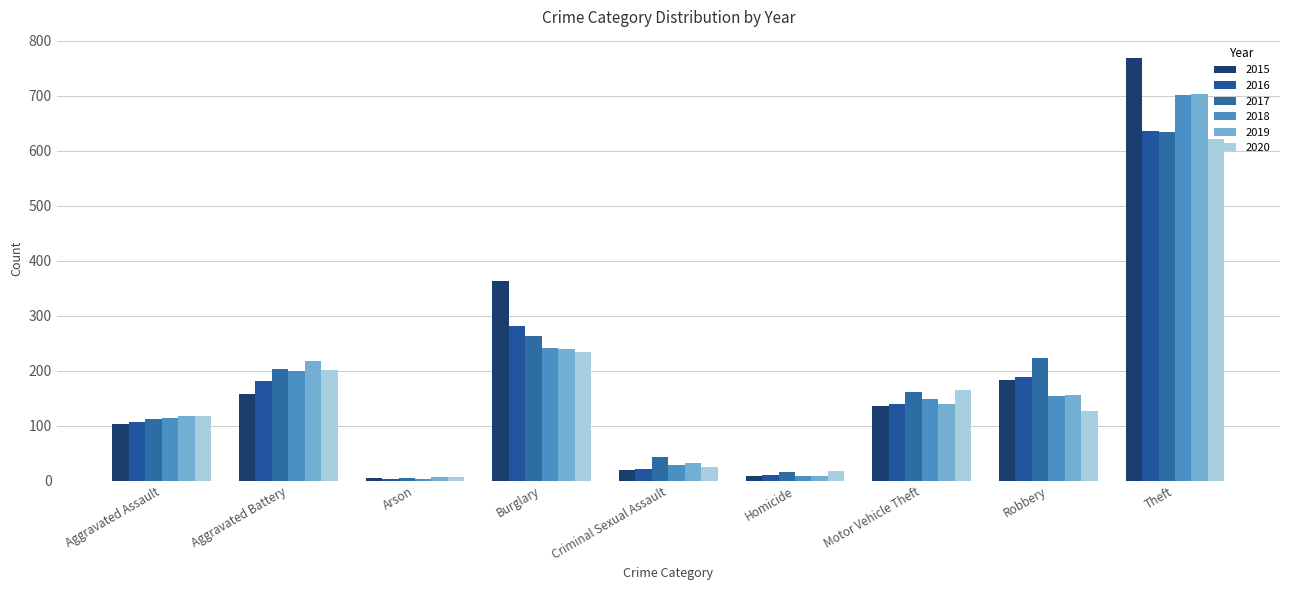

What is the label of the 7th bar from the right?

Arson